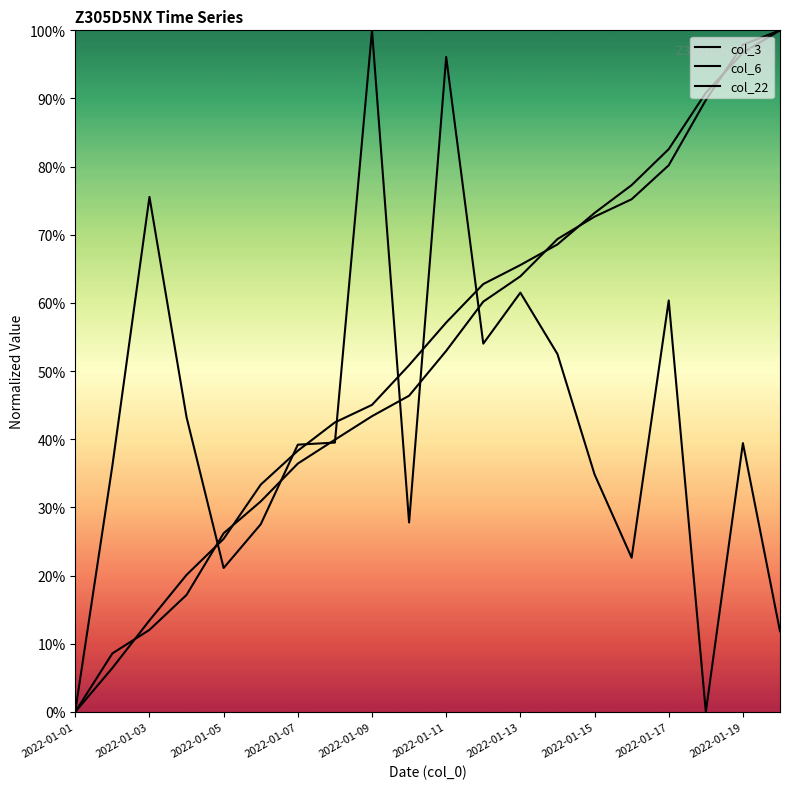

How many intersections are there between col_6 and col_3?

7